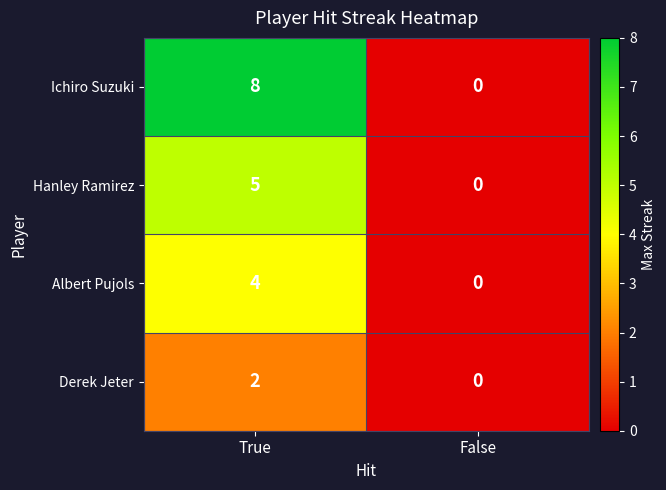

At which category is the sum across all series the highest?

True